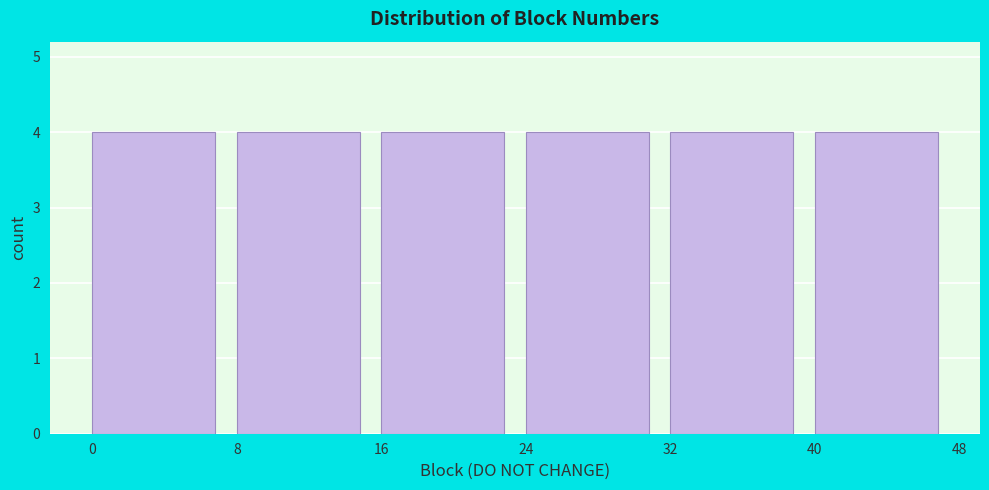

How tall is the bar that spans 32 to 40 on the x-axis? The values are not printed on the chart, so give them approximately, as read against the axis.

4